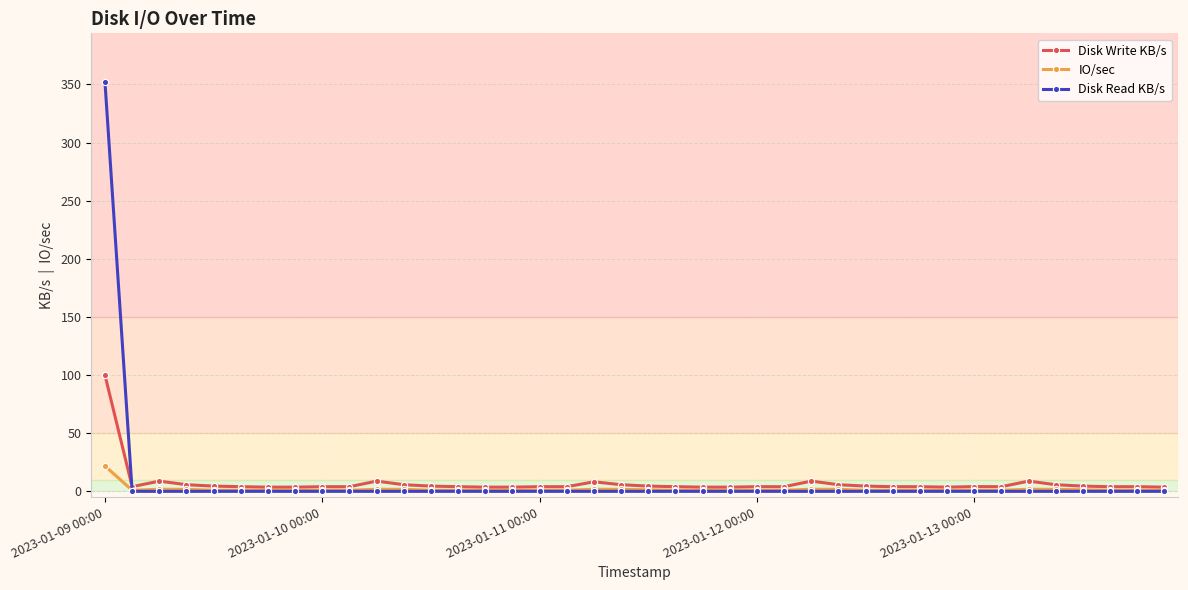

True or false: IO/sec has more than 1 interior local peaks.

True